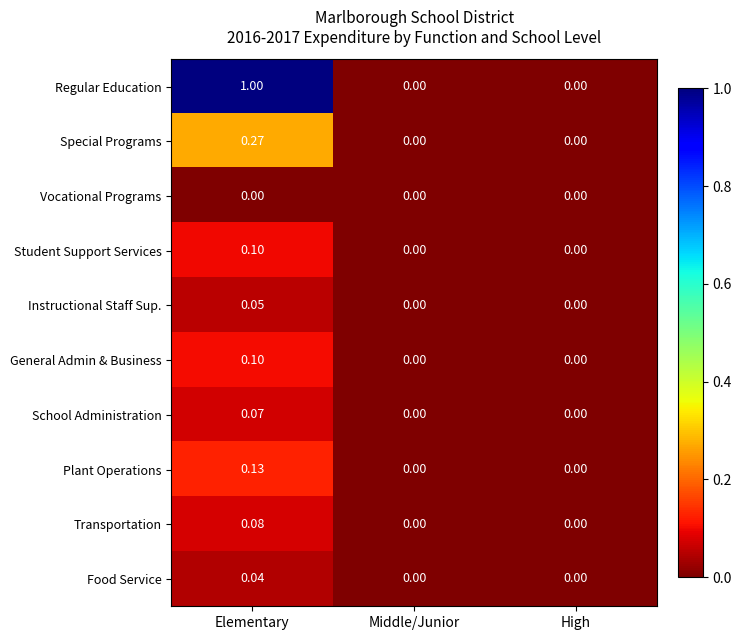

At which category is the sum across all series the highest?

Elementary